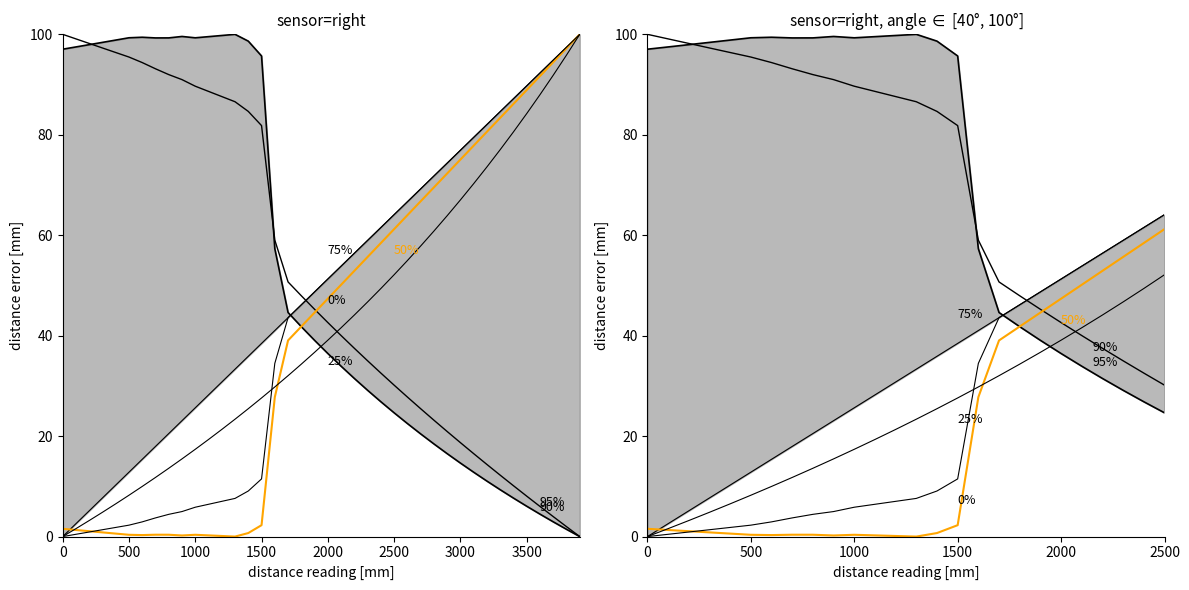

What are all the series names shown in the legend?

95%, 90%, 75%, 50%, 25%, 0%